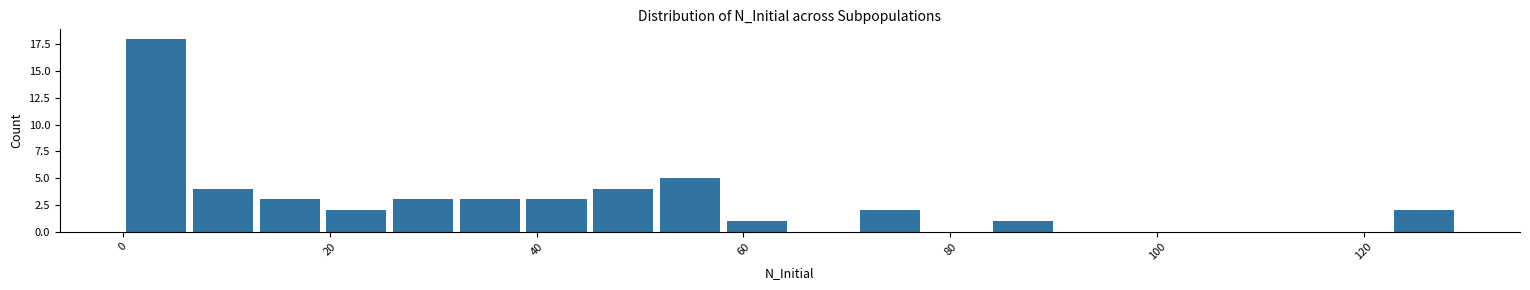

Around what value on the x-axis is the tallest bar? Give the approximate position of its centre, as read against the axis.

4